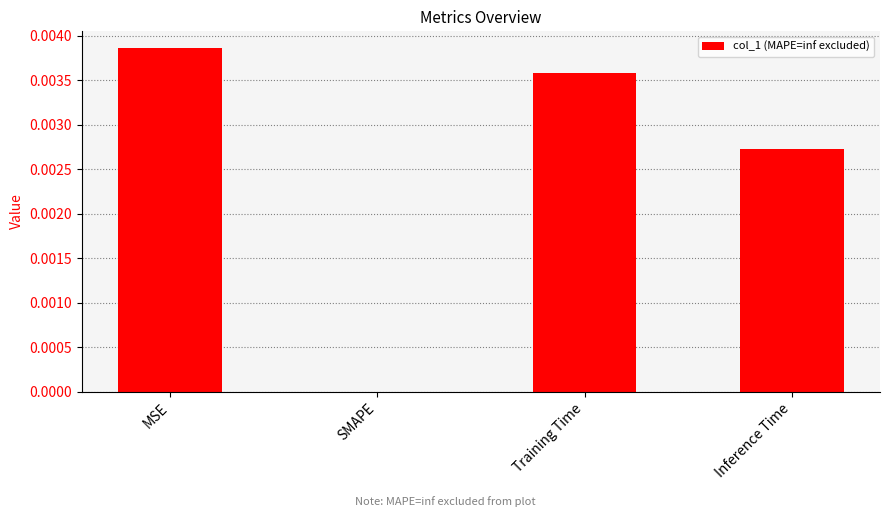

The chart shows a value of 0.0 at Inference Time. True or false?

True